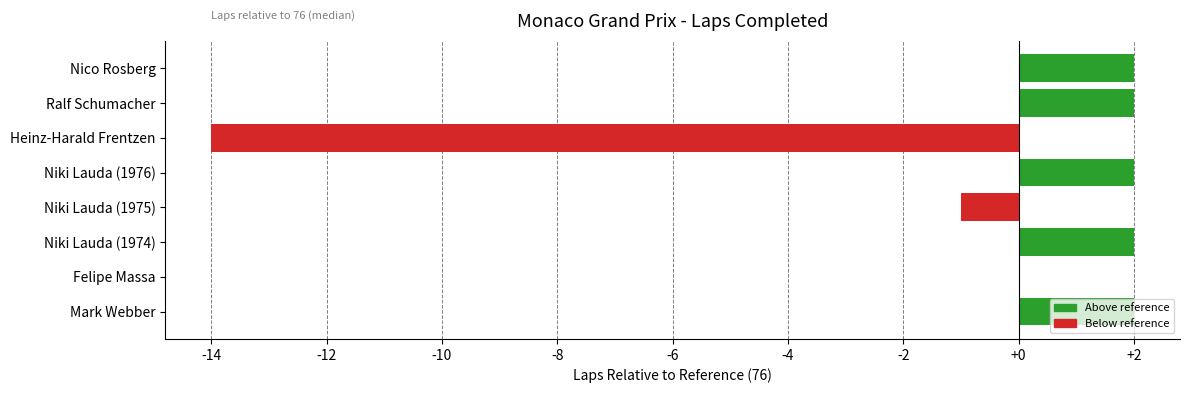

The chart shows a value of 3 at Niki Lauda (1974). True or false?

False